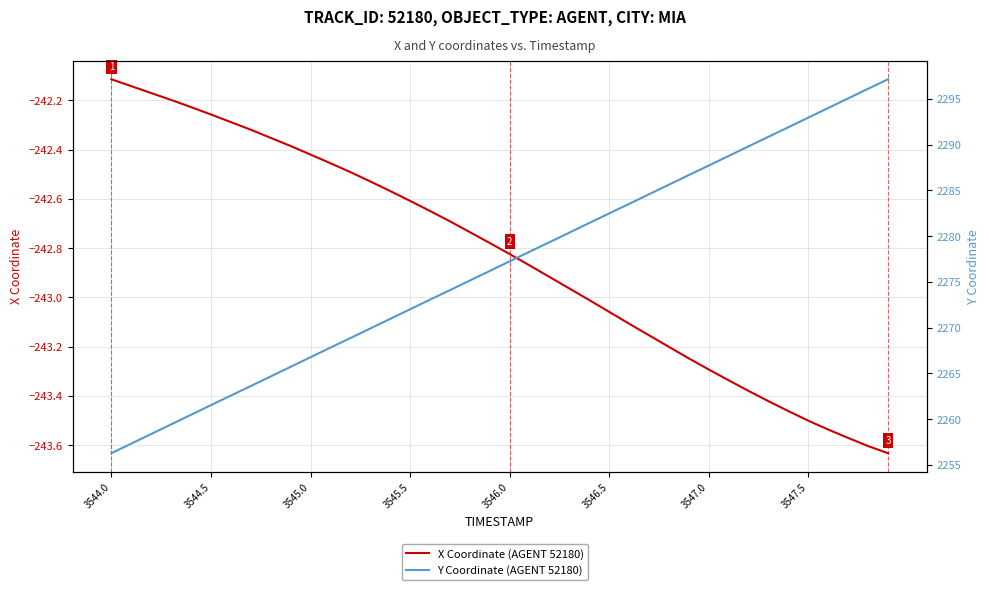

At how many categories does at least one series exceed 2068?

40